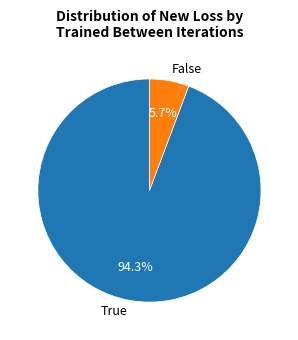

Rank the categories by value from highest to lowest.

True, False